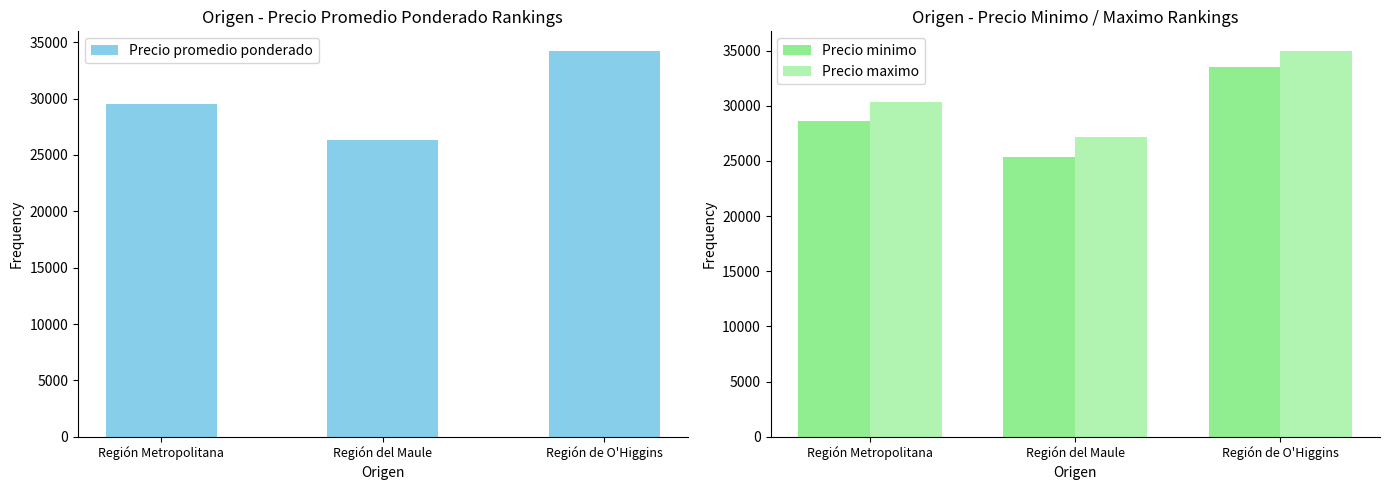

What is the highest value of the Precio maximo series?

35000